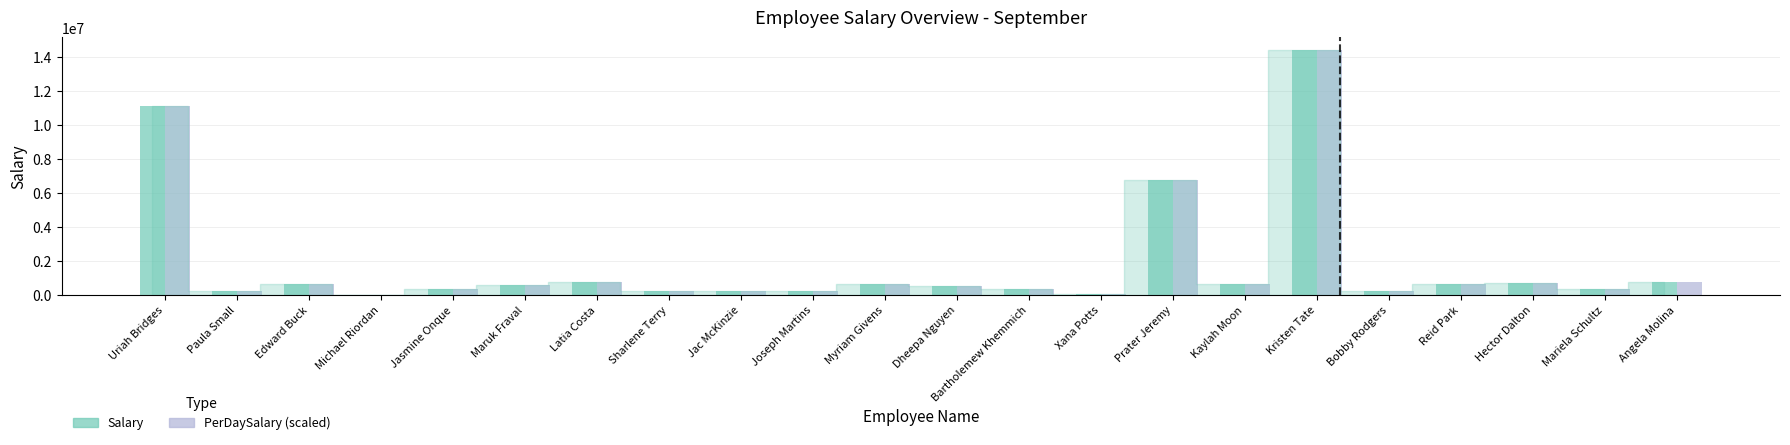

Are the bars horizontal?

No